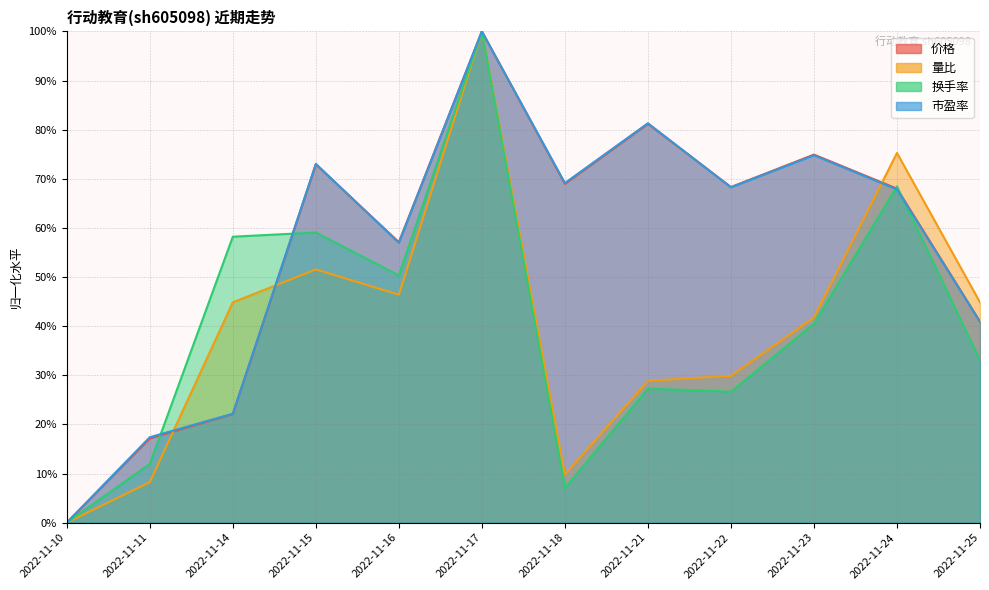

True or false: 价格 has more than 0 interior local peaks.

True